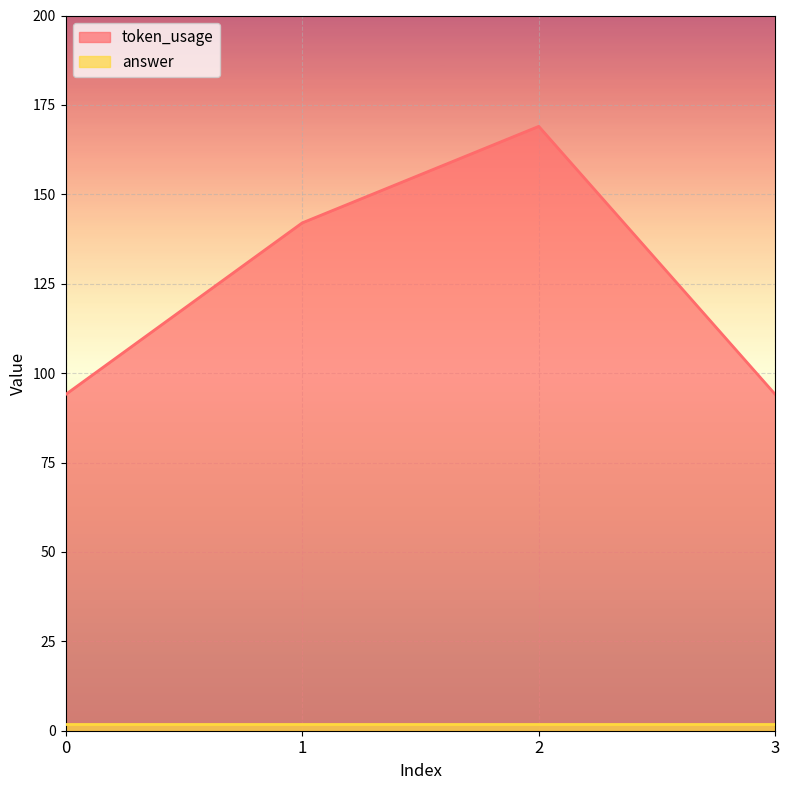

How many points are higher than both their immediate neighbors (excluding endpoints)?

1